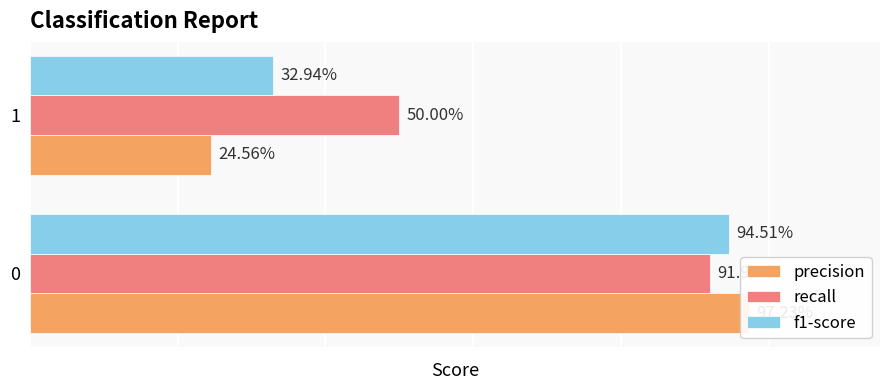

What is the difference between the highest and lowest values at 0?

0.1